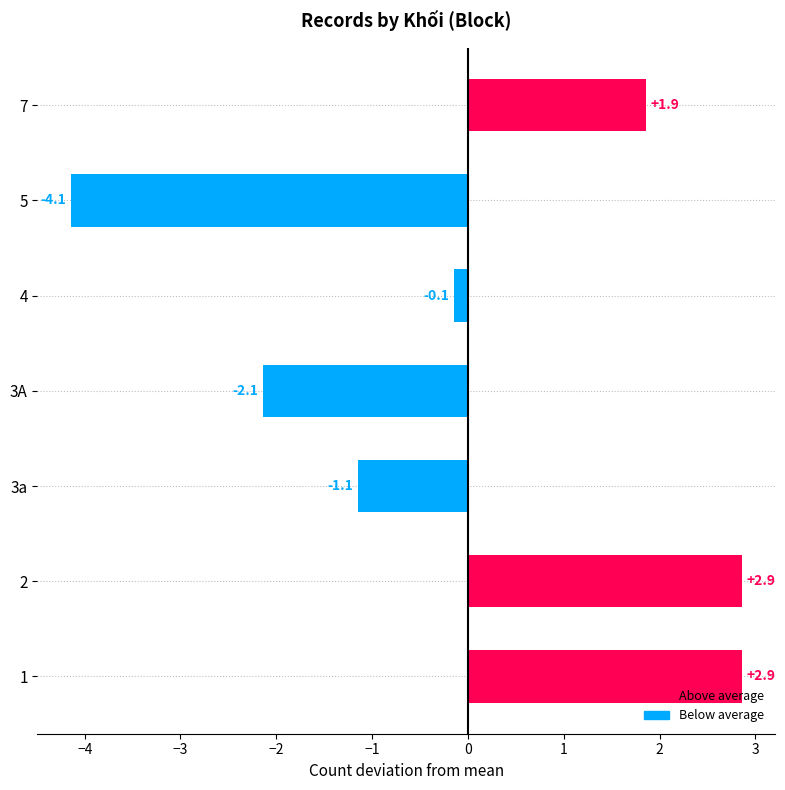

What is the difference between the maximum and second lowest values?

5.0